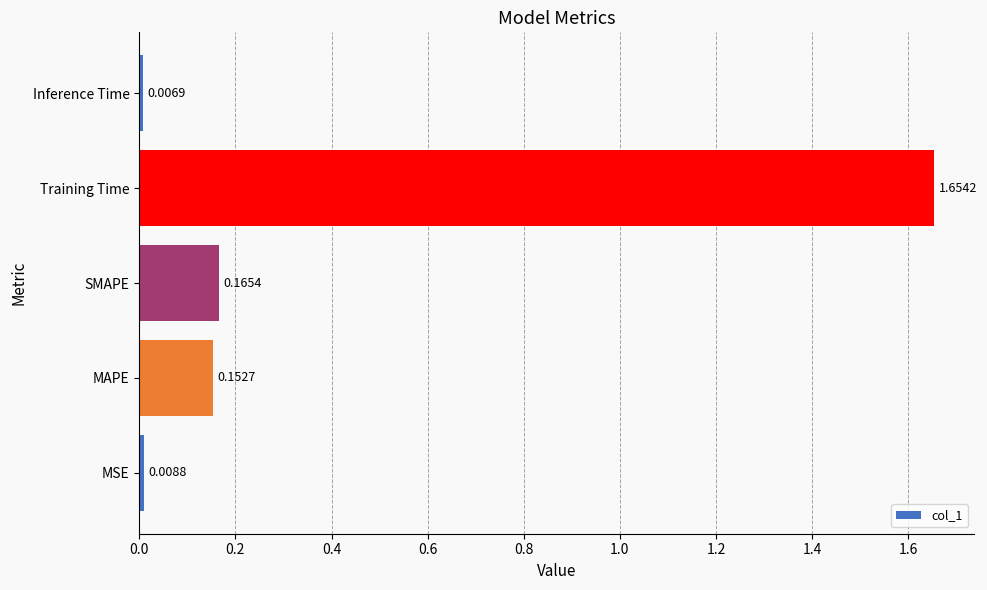

Where is the data nearest to the value 0?

Inference Time